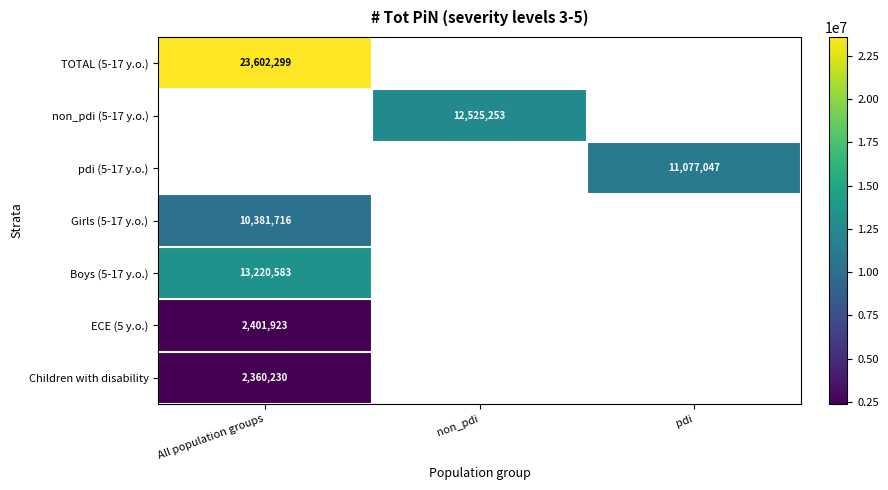

Which label corresponds to the largest value in the chart?

All population groups